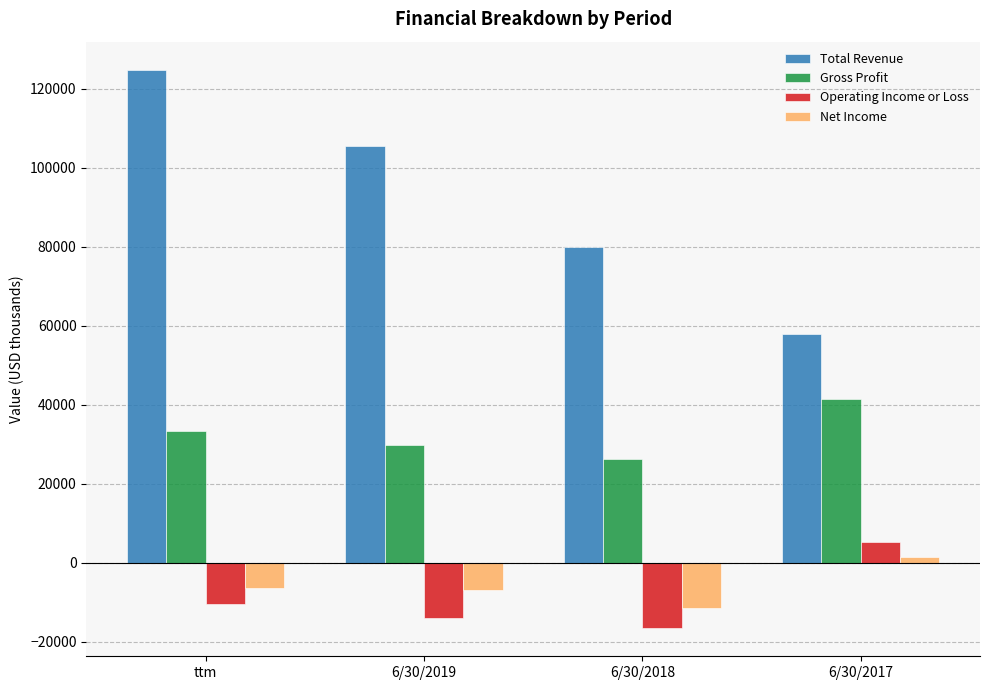

What is the minimum value shown in the chart?

-16579